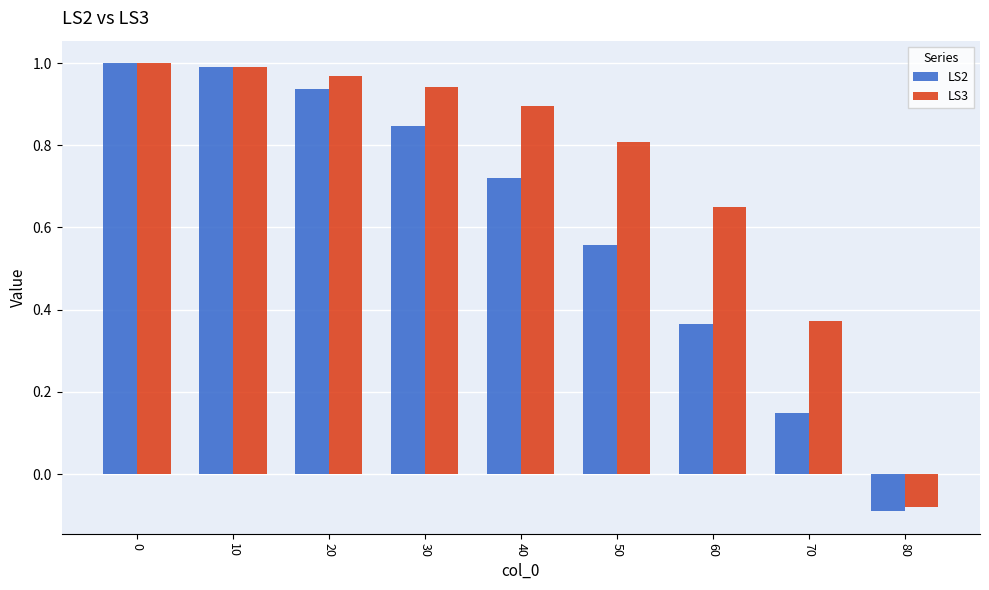

How many distinct data groups are displayed?

2